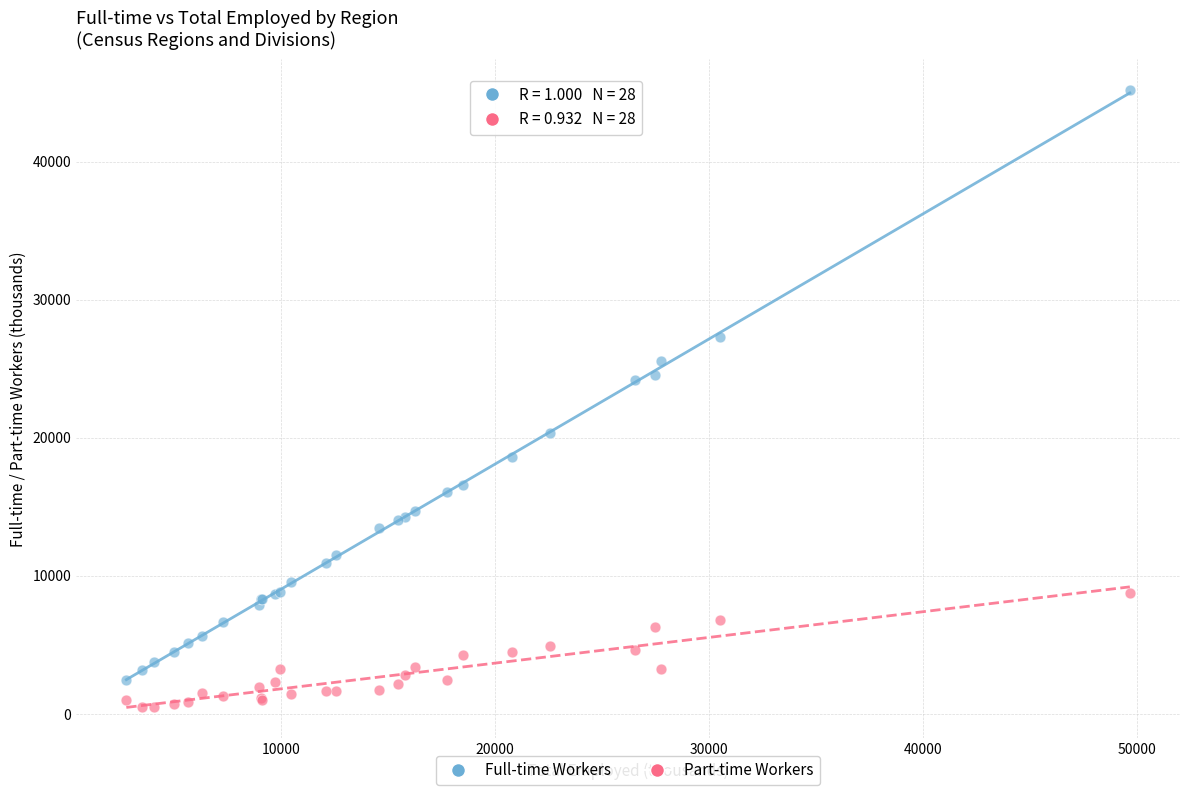

What is the X range (max minus min) for the scatter plot?

46861